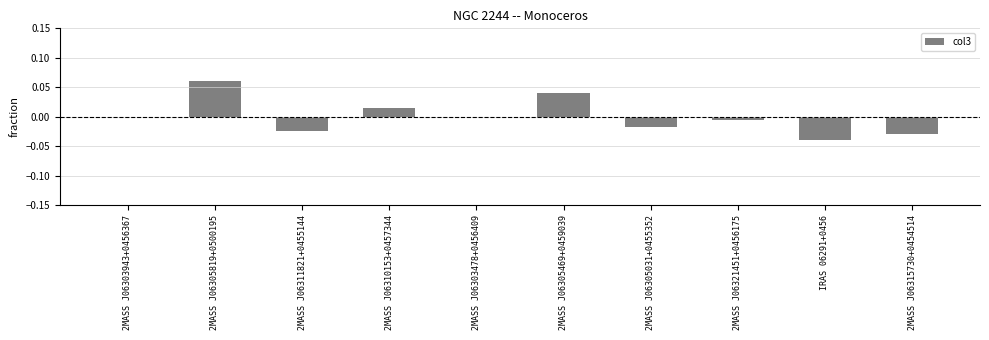

How many categories are shown in the chart?

10